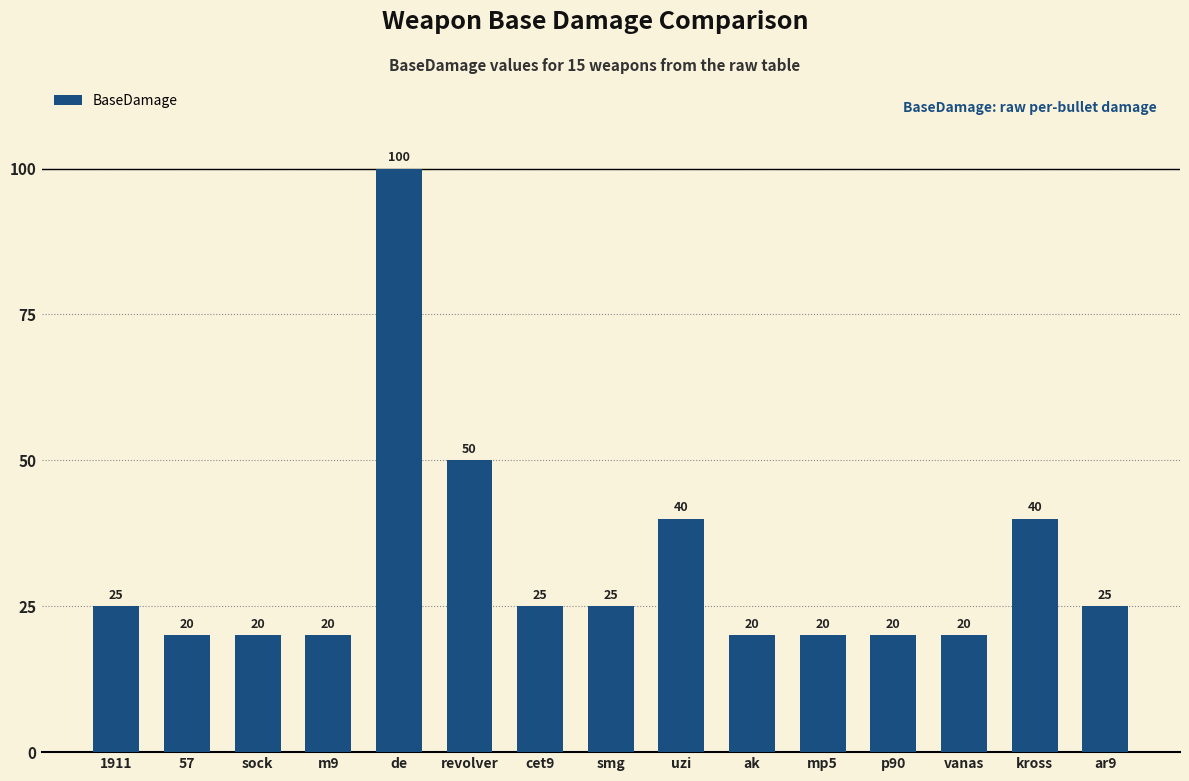

What value does the data have at mp5, to the nearest 10?

20